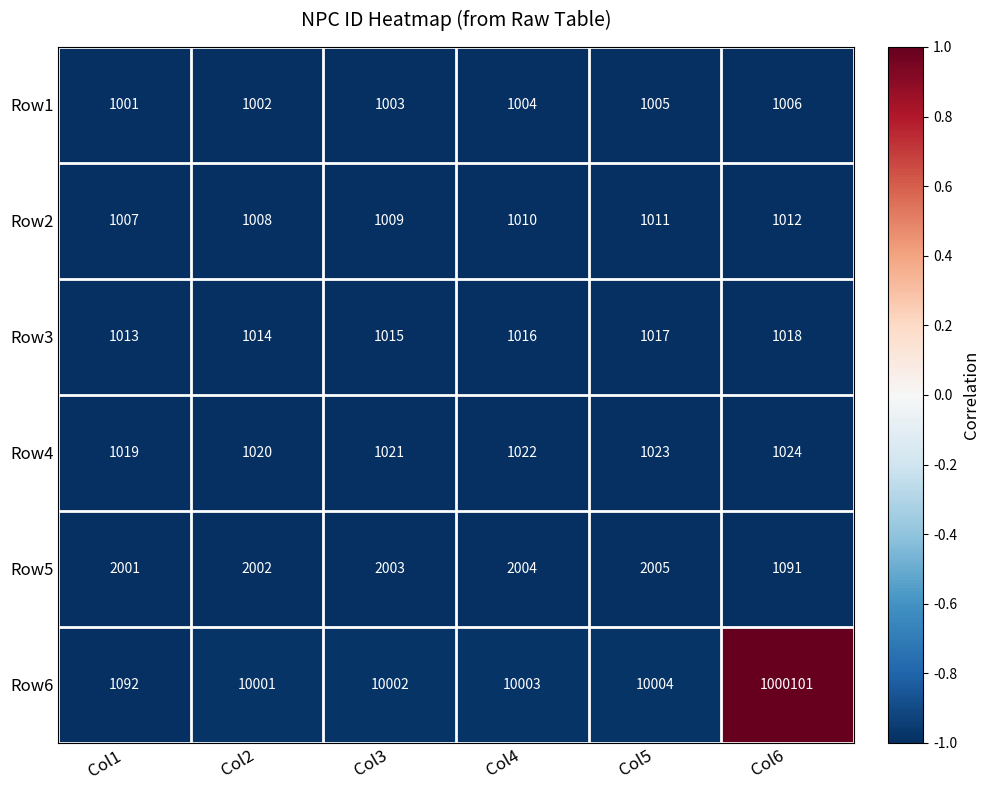

How many Row3 values are between 1014 and 1017?

4